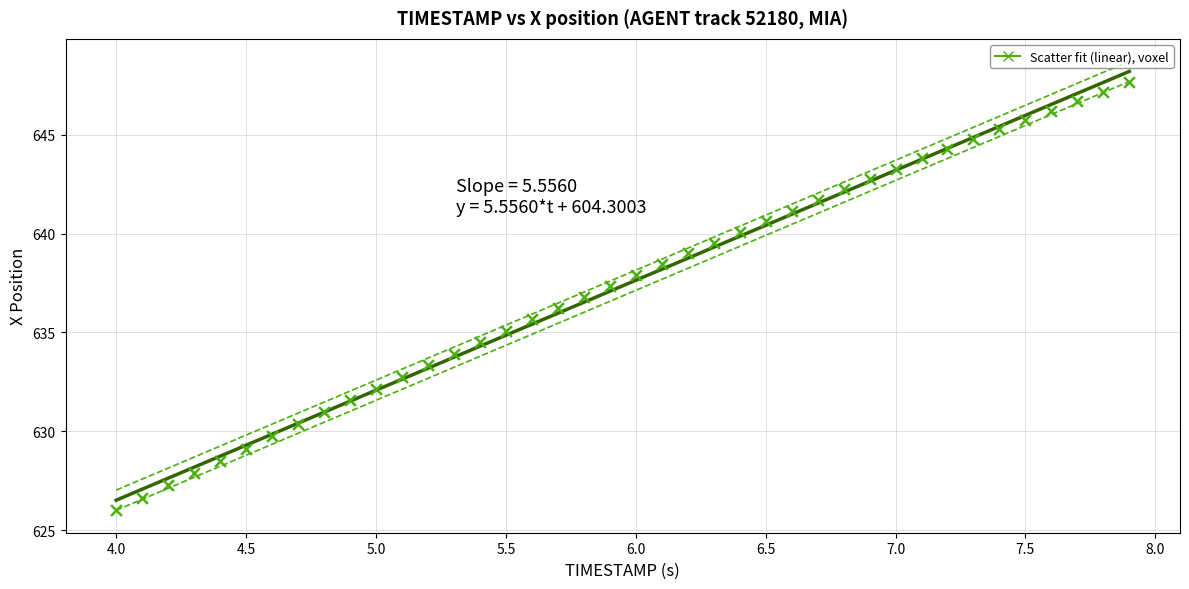

What is the range of Y values (max minus min)?

21.6